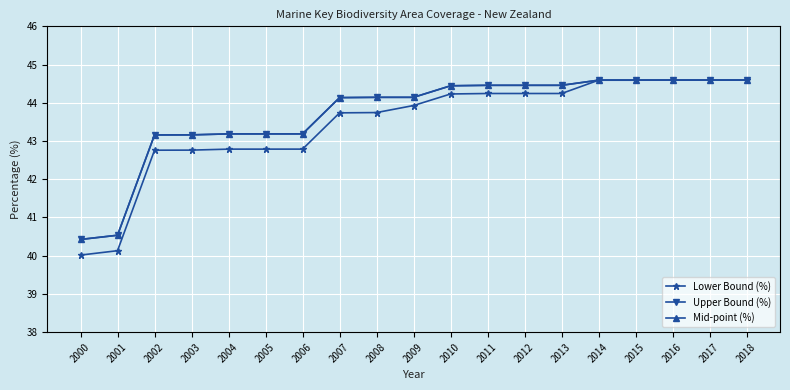

Is the value of Mid-point (%) at 2014 greater than the value of Lower Bound (%) at 2007?

Yes